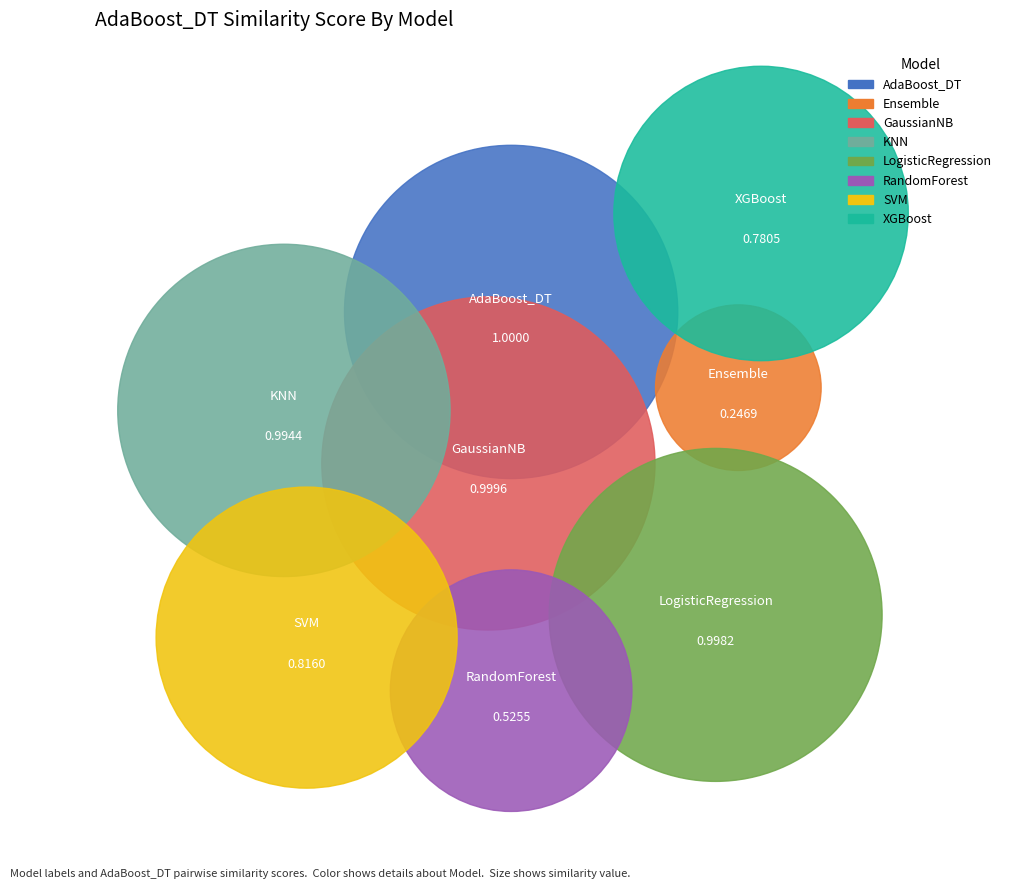

Does GaussianNB represent more than half of the total?

No